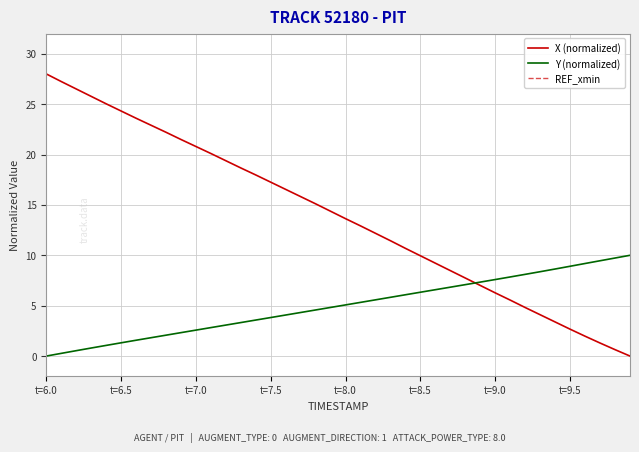

What is the sum of all X values?

557.0